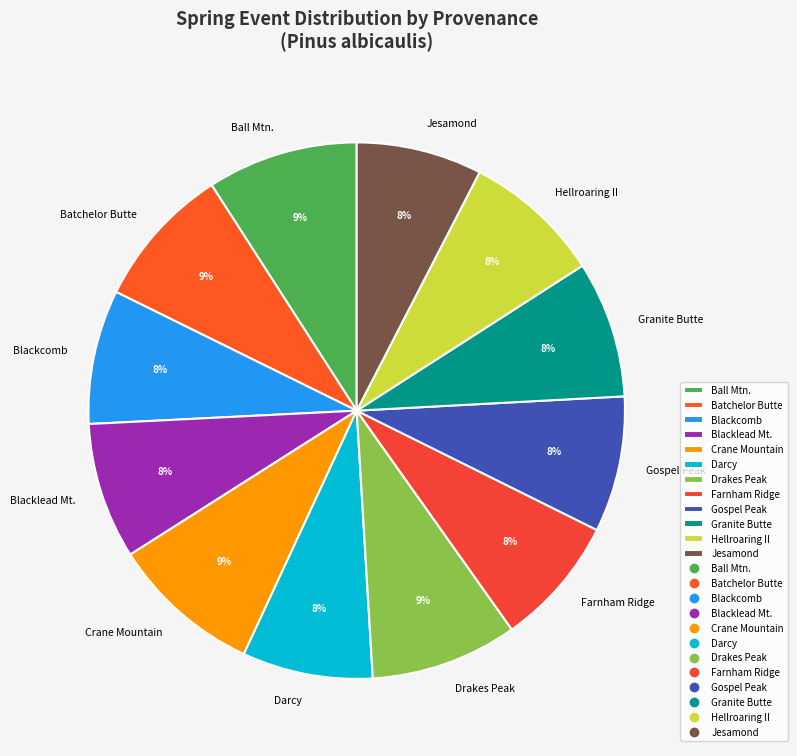

To the nearest percent, what is the difference between the Crane Mountain and Farnham Ridge slice percentages?

1%